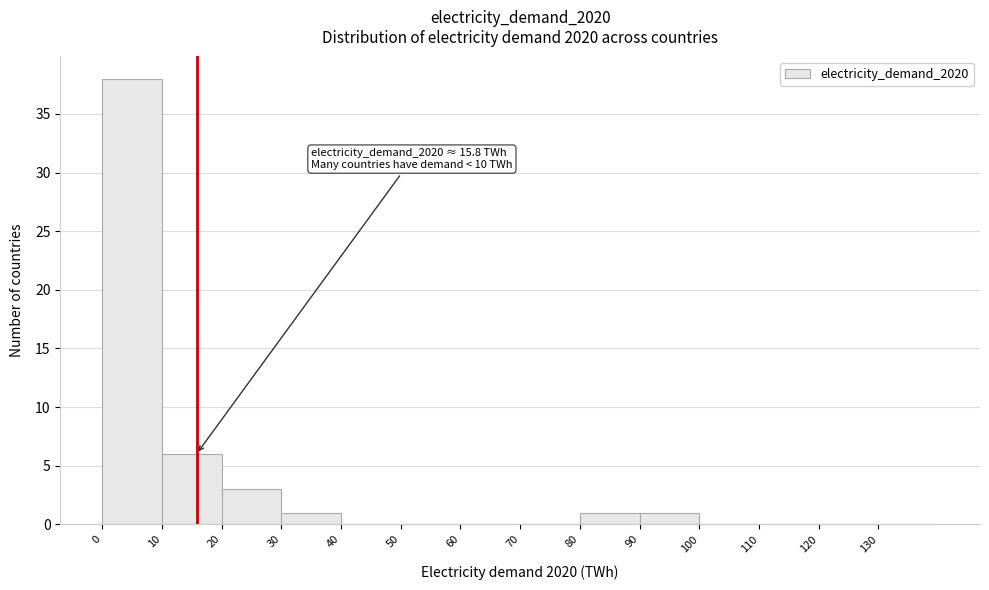

Which range on the x-axis has the tallest bar?

0 to 10